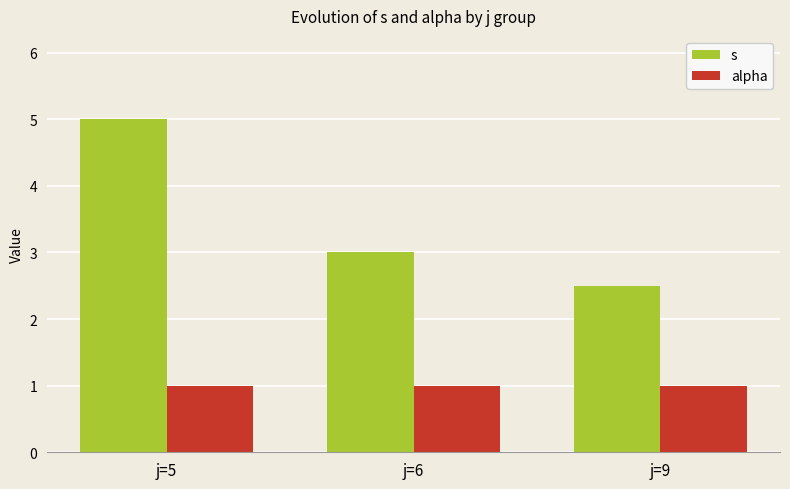

How many categories are shown in the chart?

3